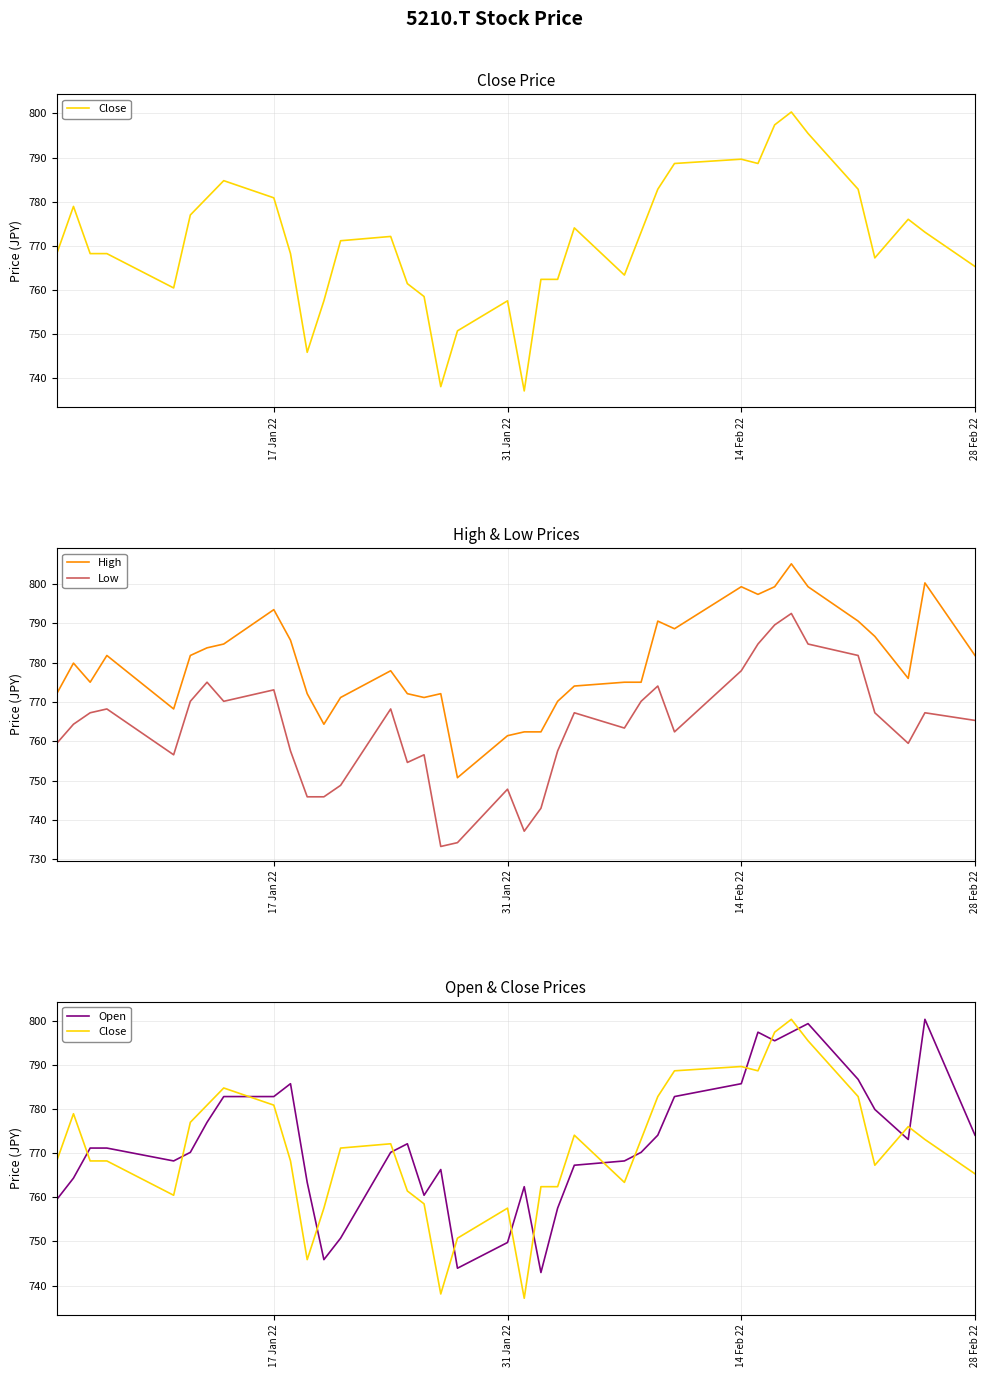

Does the chart display data point markers on the line(s)?

No